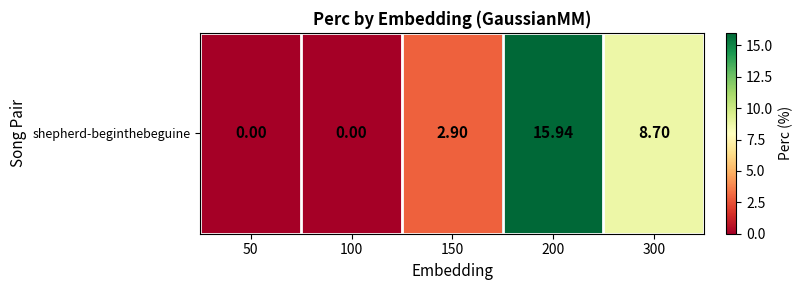

Approximately how many times larger is the value at 300 compared to 200?

0.5